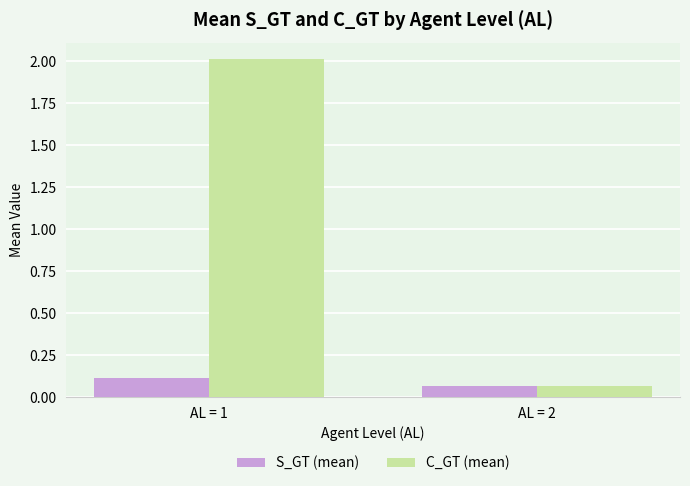

At which label does S_GT (mean) reach its peak?

AL = 1